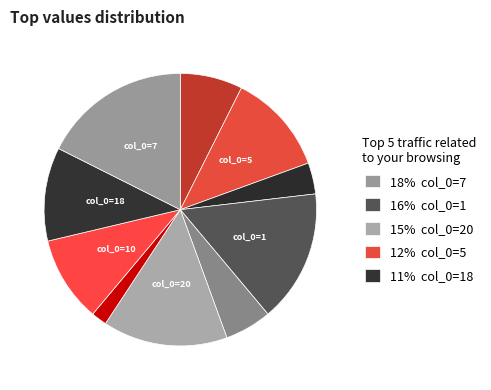

To the nearest percent, what is the difference between the largest and smallest slice percentages?

16%